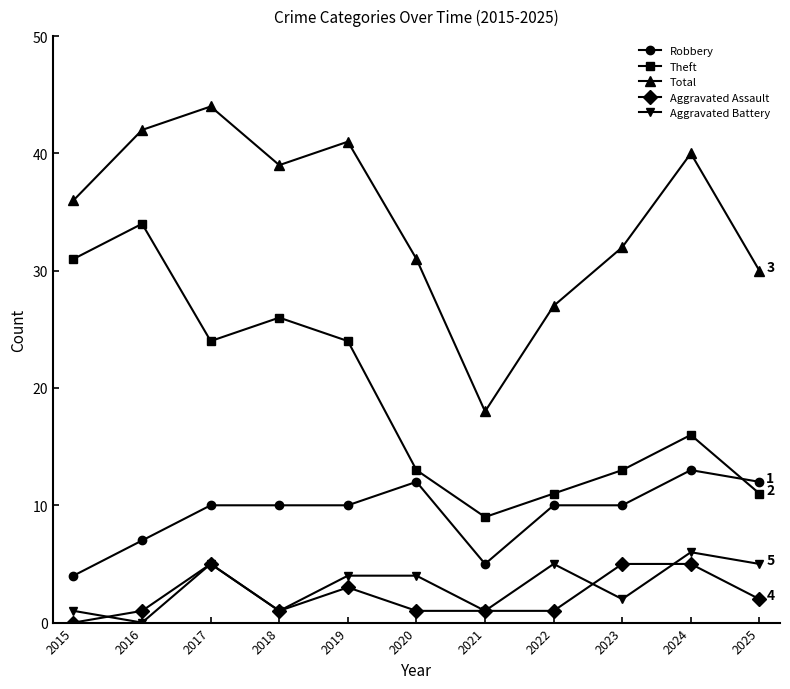

Which category has the lowest value in the Aggravated Battery series?

2016